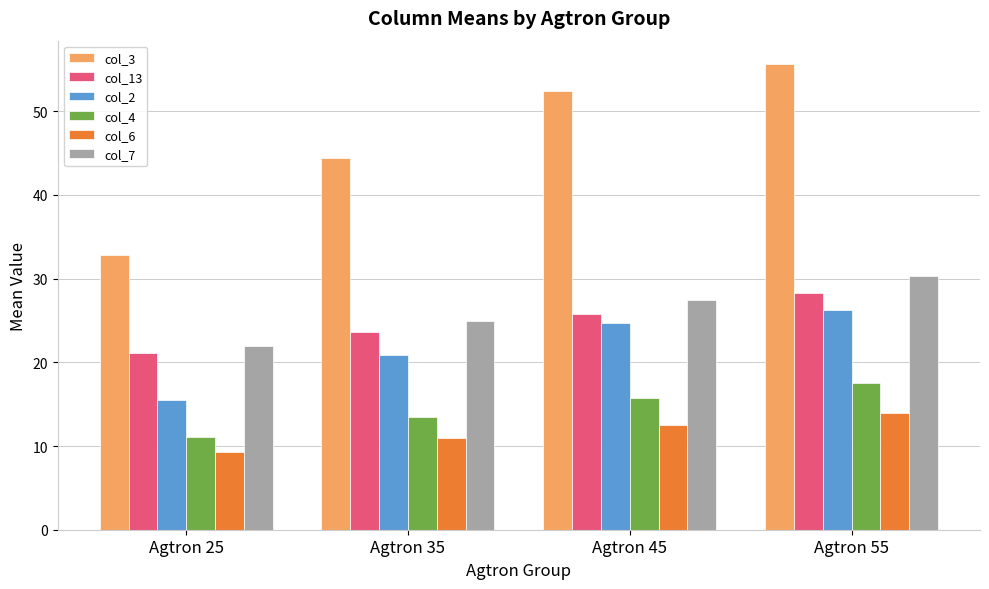

What is the total value across all series at Agtron 45?

158.5